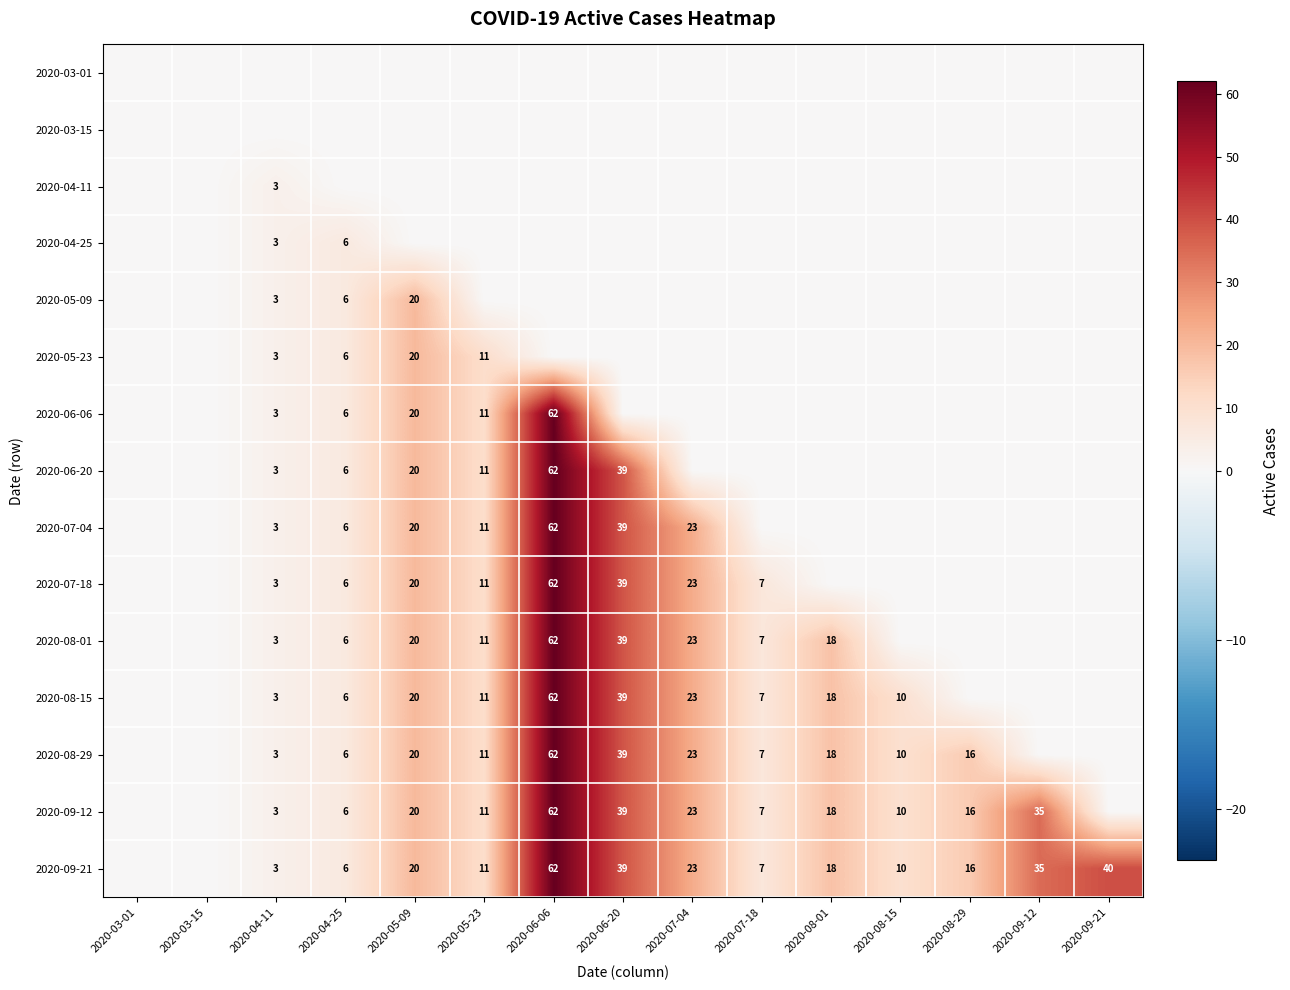

The 2020-06-20 series shows 4 at 2020-04-25. True or false?

False